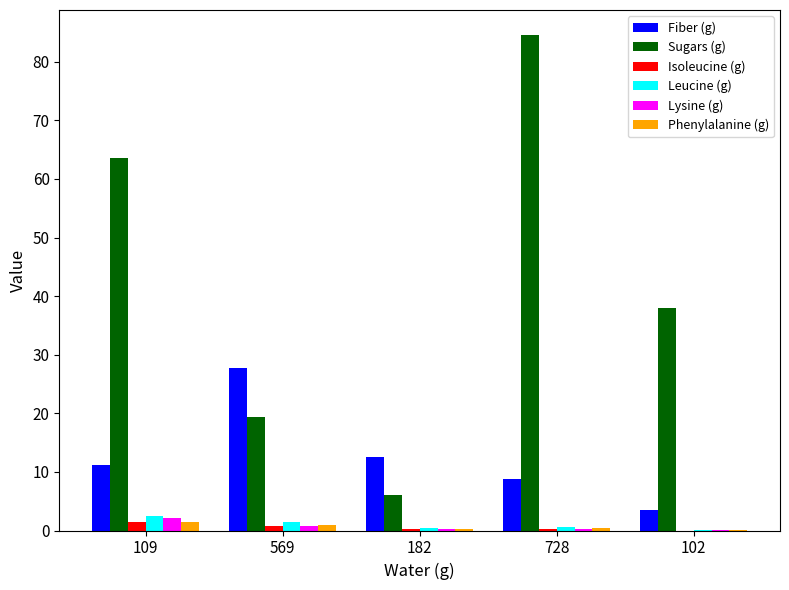

Which series changed the most between 109 and 182?

Sugars (g)